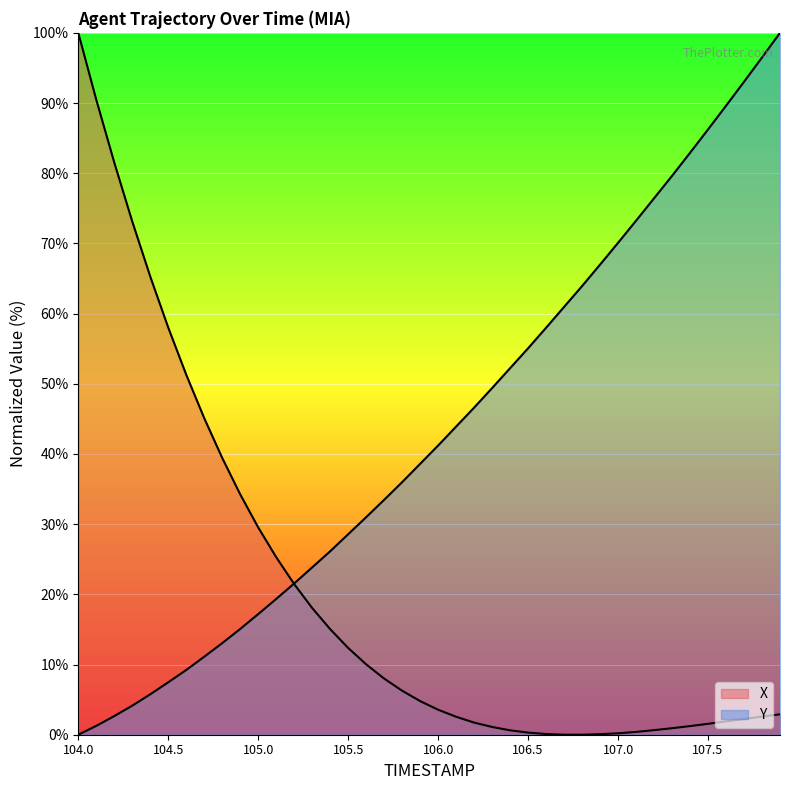

How many lines are shown in the chart?

2